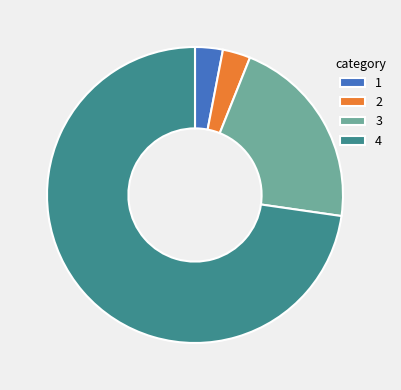

True or false: 1 accounts for 11% of the total.

False